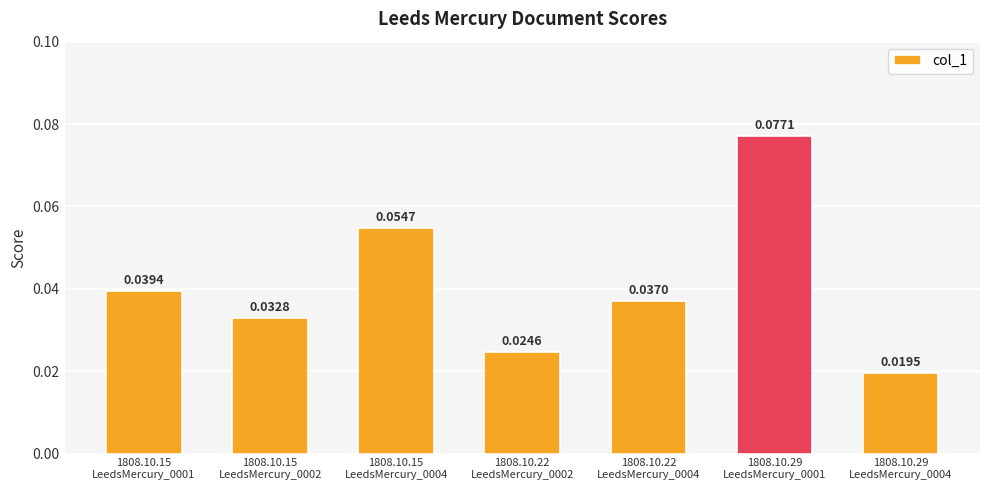

What is the label of the 6th bar from the right?

1808.10.15
LeedsMercury_0002